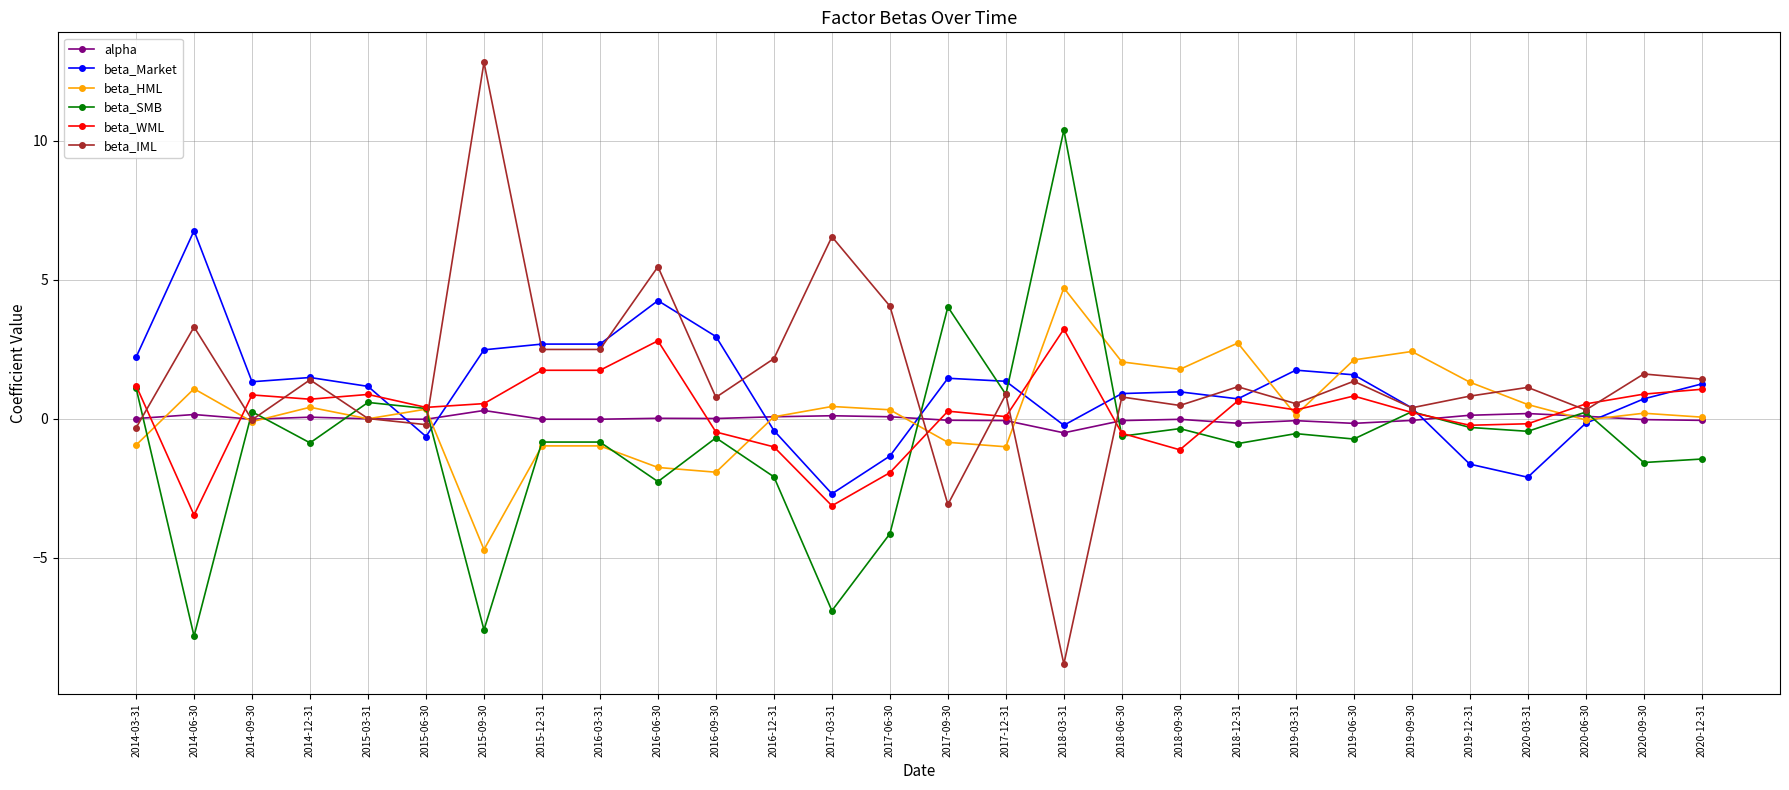

Is it true that beta_HML equals -0.6 at 2016-09-30?

False